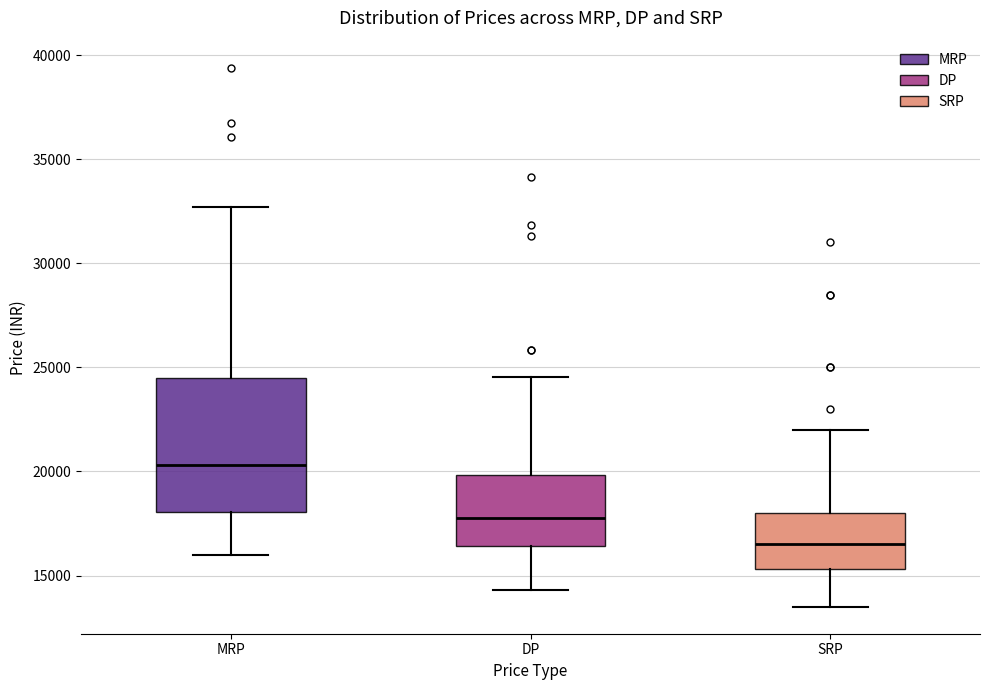

Reading left to right, read every box against the y-axis: the position of its median line, the range the box covers, and the ends of its whiskers. The values are not printed on the chart, so give them approximately, as read against the axis.

MRP: median 20500, box 18000 to 24500, whiskers 16000 to 32500
DP: median 17500, box 16500 to 20000, whiskers 14500 to 24500
SRP: median 16500, box 15500 to 18000, whiskers 13500 to 22000